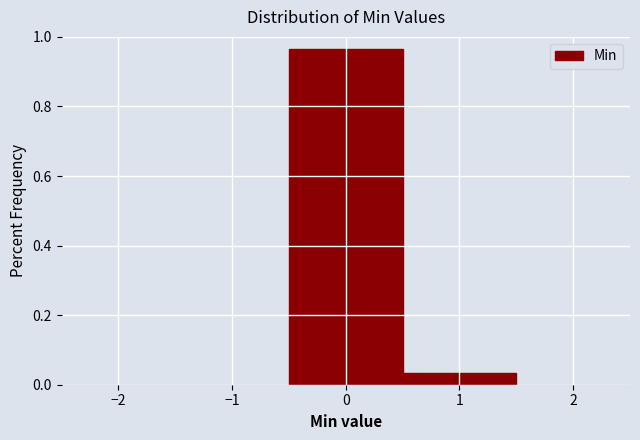

Reading left to right, transcribe this chart: for each bar, give the range it covers on the x-axis and its height. The values are not printed on the chart, so give them approximately, as read against the axis.

-0.5 to 0.5: 0.96
0.5 to 1.5: 0.04